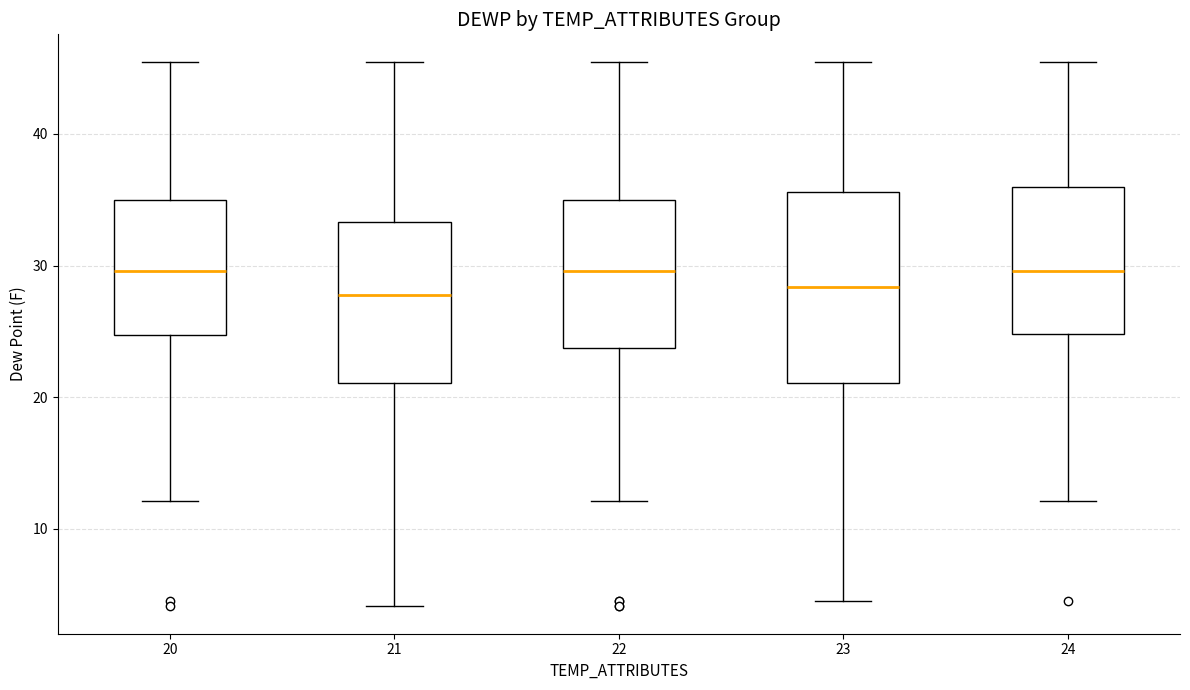

Reading left to right, transcribe this box plot: for each box, give where its median line is, the range the box spans, and where its two whiskers end, as read against the y-axis. The values are not printed on the chart, so give them approximately, as read against the axis.

20: median 30, box 25 to 35, whiskers 12 to 46
21: median 28, box 21 to 33, whiskers 4 to 46
22: median 30, box 24 to 35, whiskers 12 to 46
23: median 28, box 21 to 36, whiskers 5 to 46
24: median 30, box 25 to 36, whiskers 12 to 46